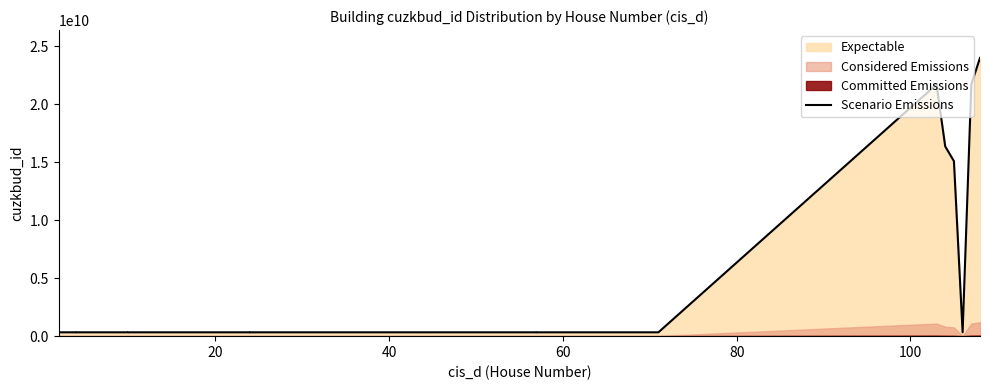

Does the chart have visible grid lines?

No